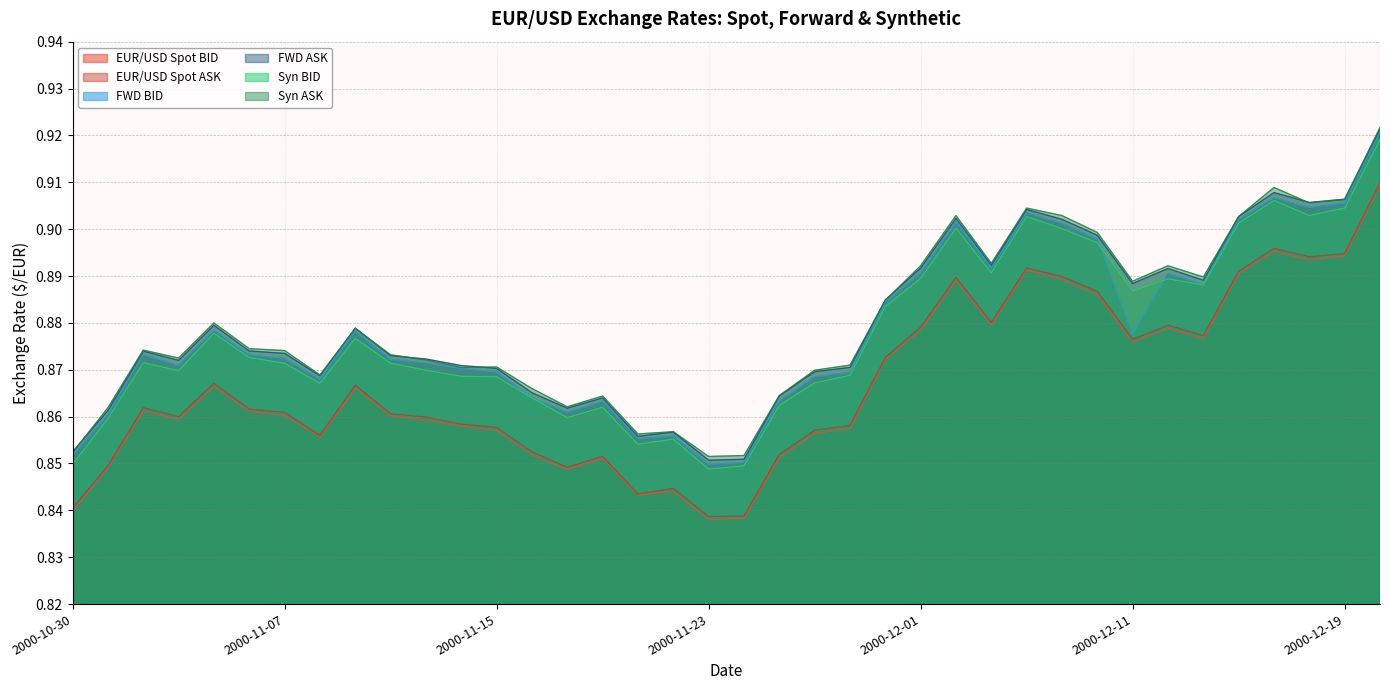

Read the Syn ASK value at 2000-11-24.

0.9